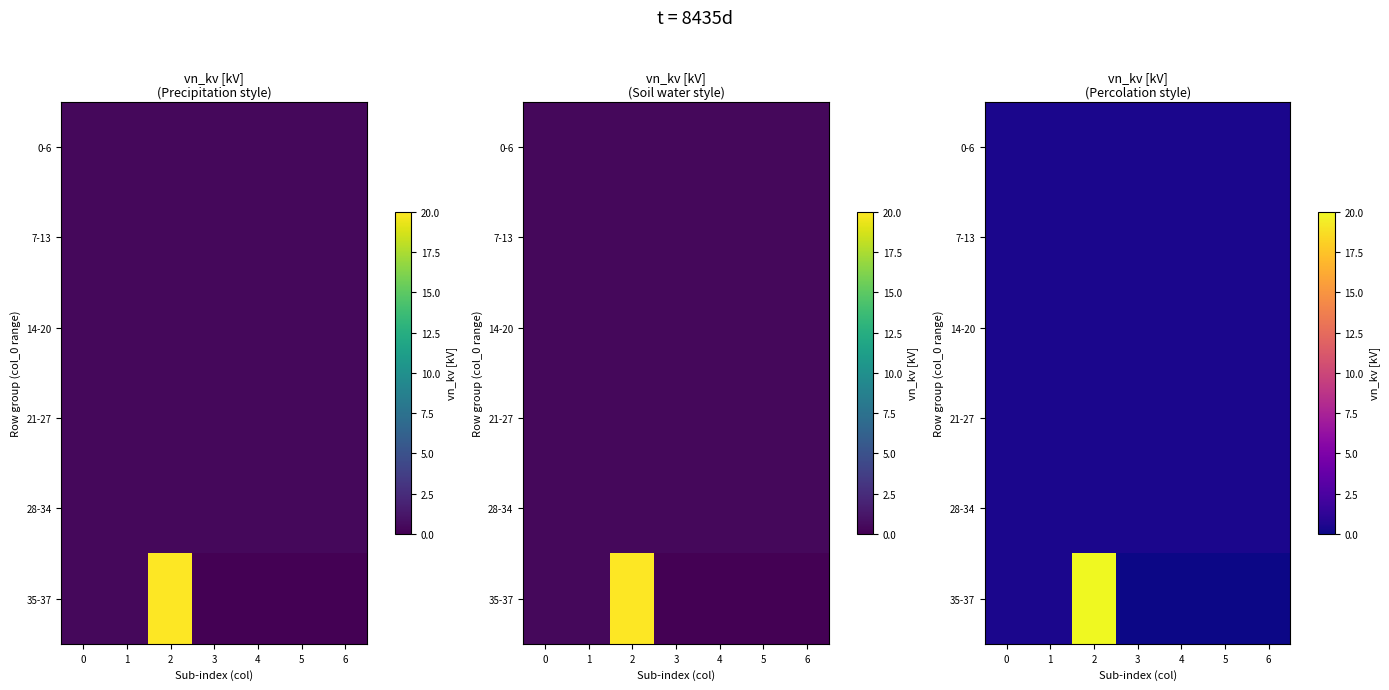

List the labels in order of 21-27 value, smallest first.

0, 1, 2, 3, 4, 5, 6